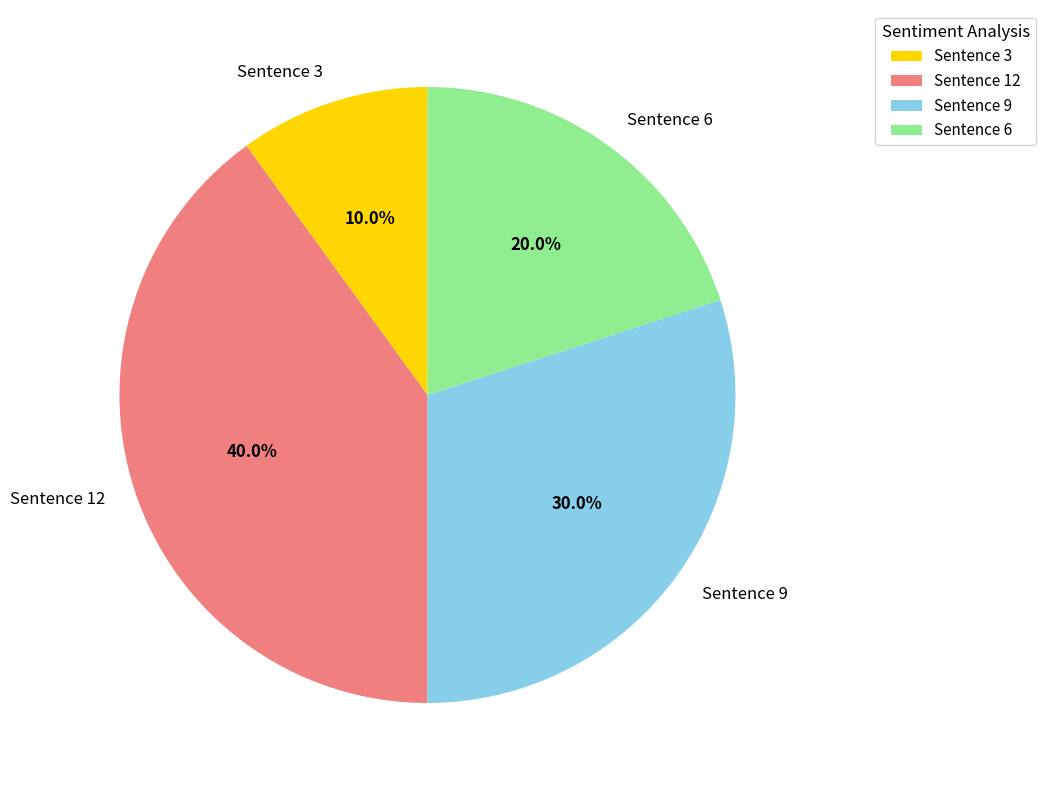

The Sentence 12 slice represents 40% of the pie. True or false?

True